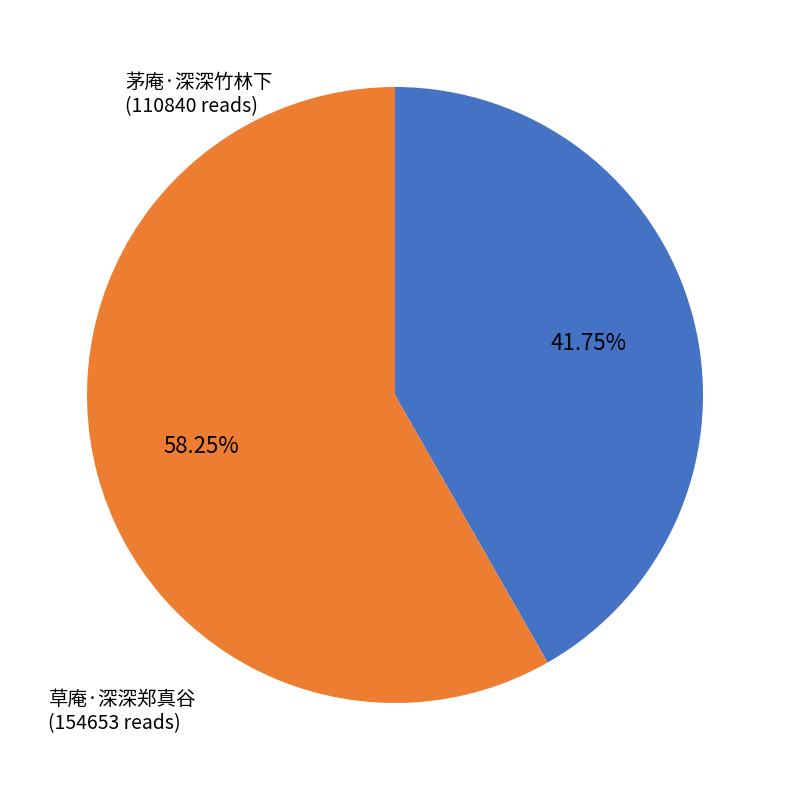

Which category accounts for the majority?

草庵·深深郑真谷